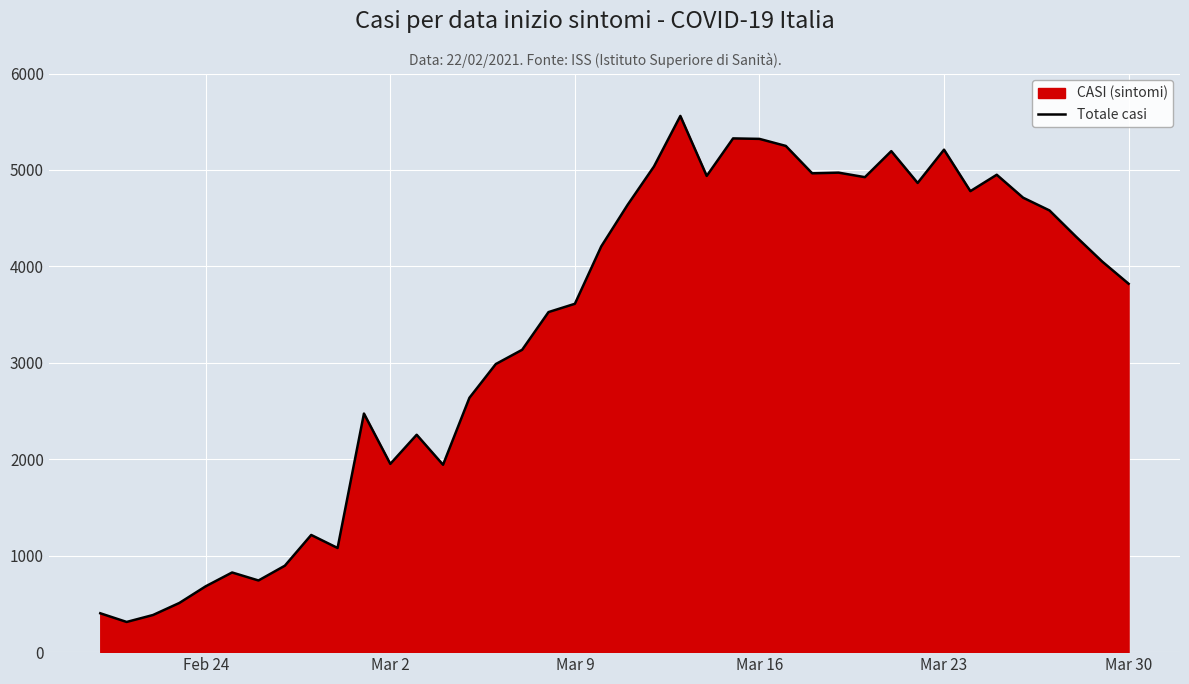

What is the approximate value at Mar 23, to the nearest 100?

5200